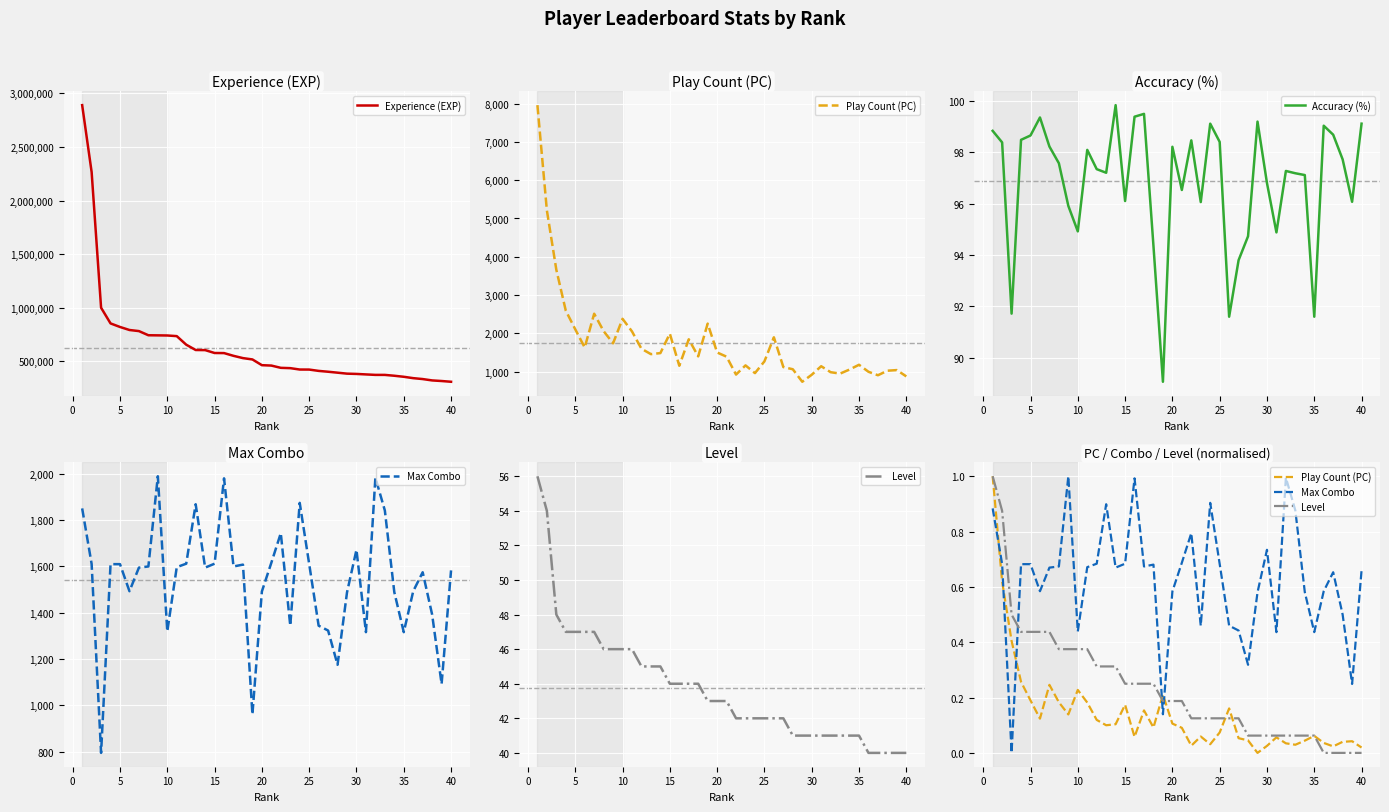

True or false: Accuracy (%) has a value of 98.2 at 20.

True